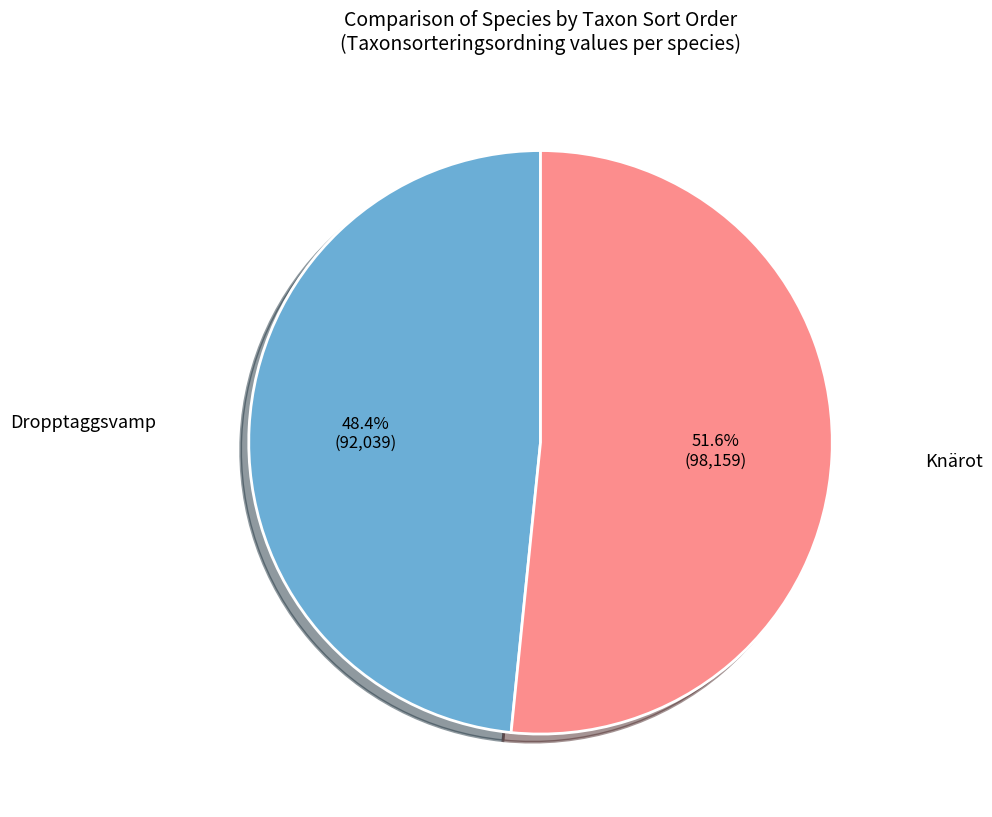

Which slice is the smallest?

Dropptaggsvamp